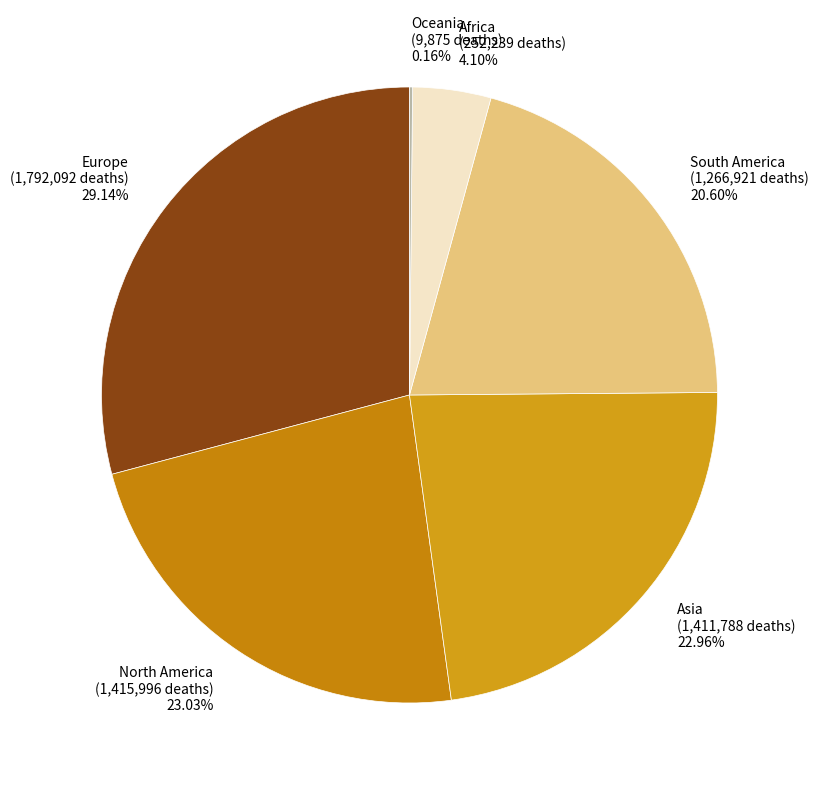

What percentage is the Europe slice, to the nearest percent?

29%